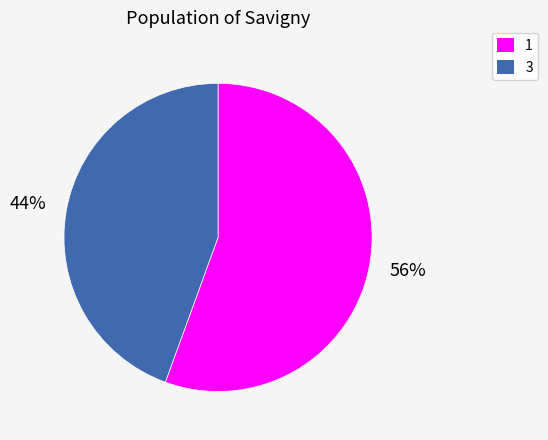

Does any single category account for the majority?

Yes